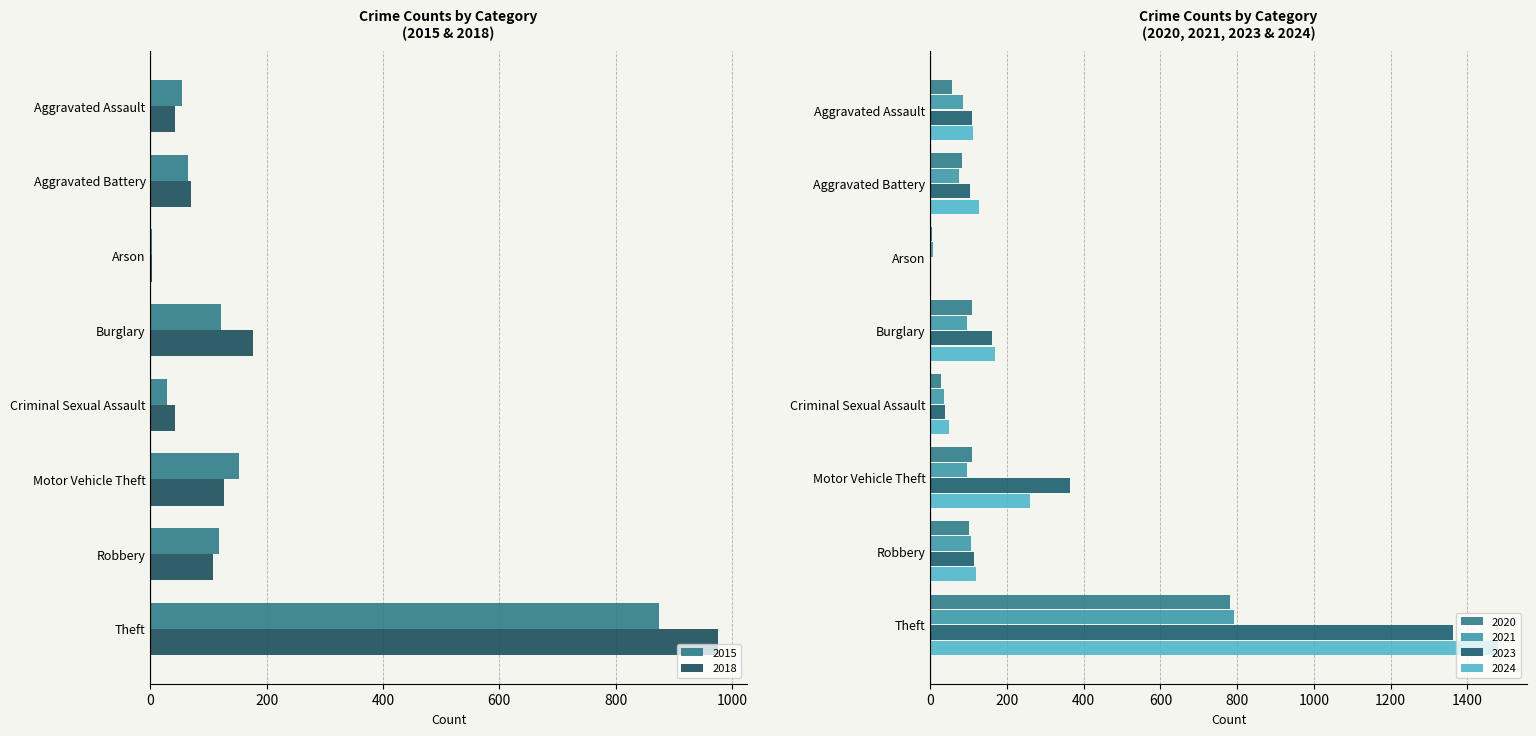

At which category is the sum across all series the highest?

Theft